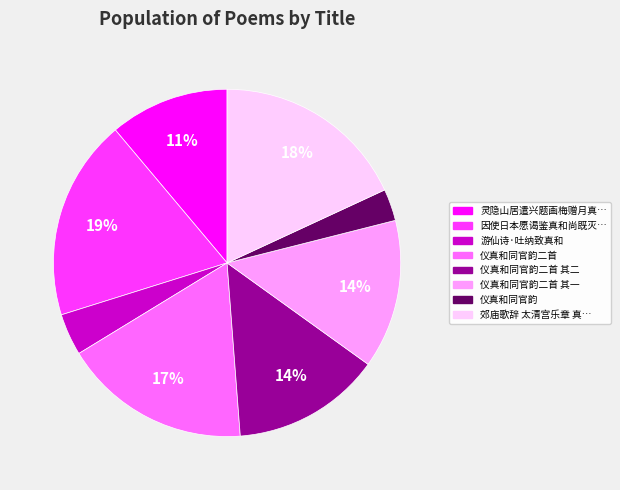

Is there any slice that represents more than half of the pie?

No